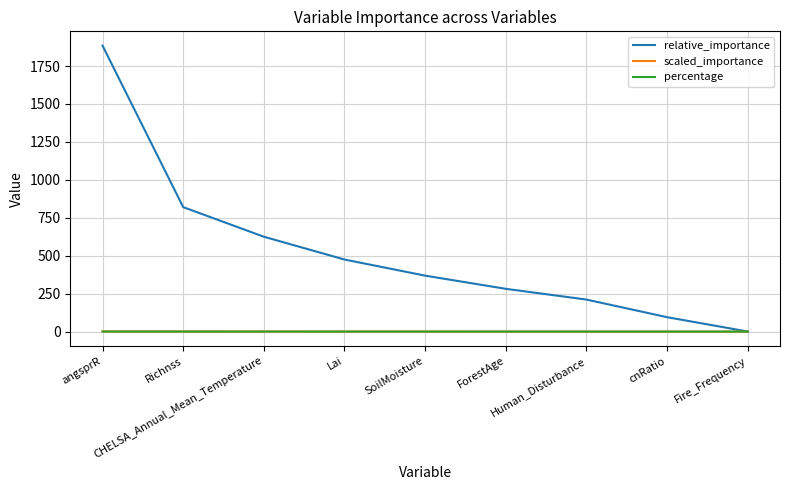

The relative_importance series shows 94.8 at cnRatio. True or false?

True